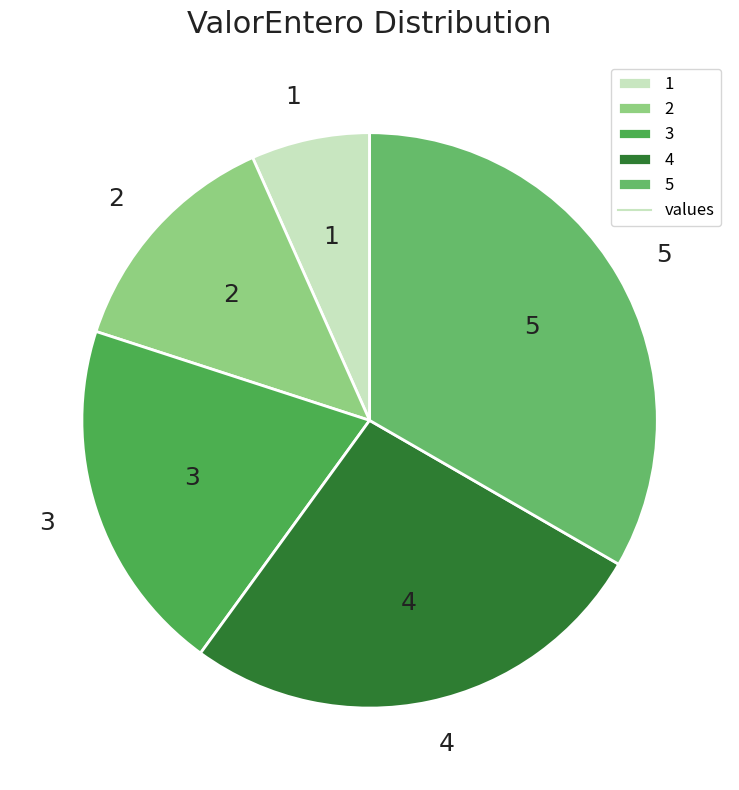

Which category has the biggest portion of the pie?

5